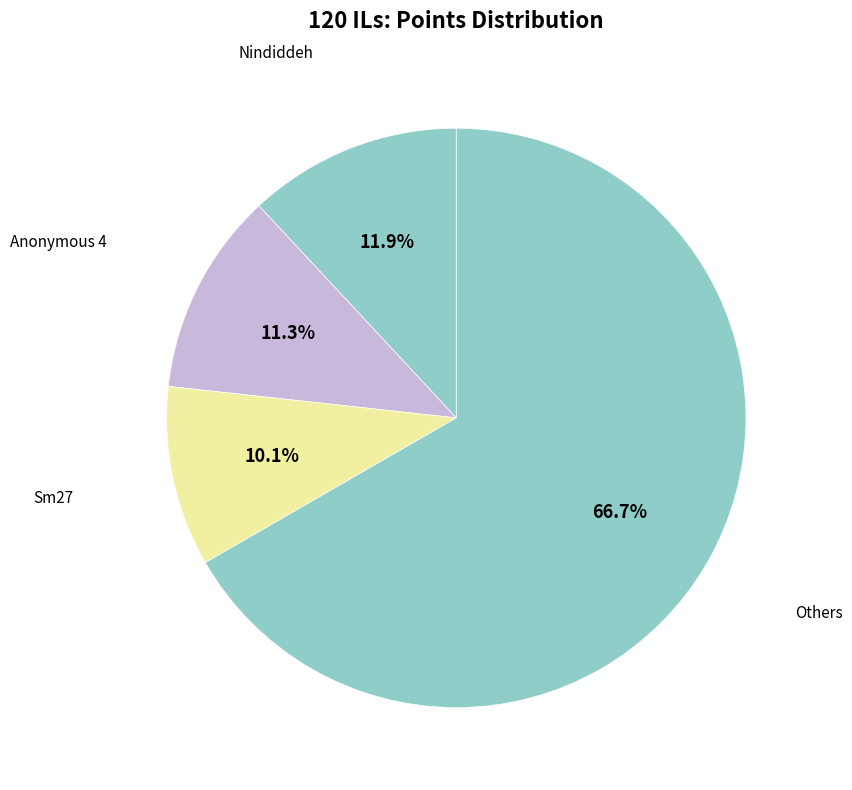

Count the number of slices in the pie.

4